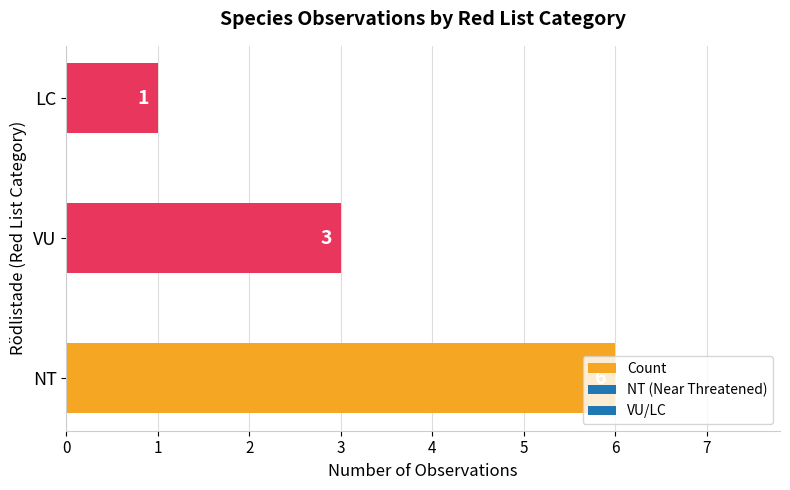

Which has a higher value, LC or VU?

VU